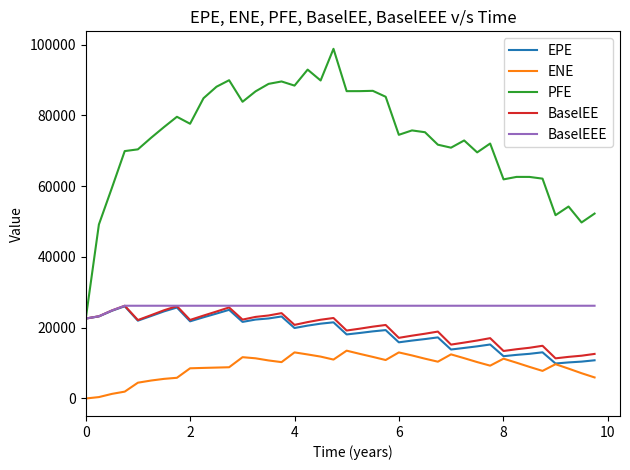

Which series has the largest total across all categories?

PFE